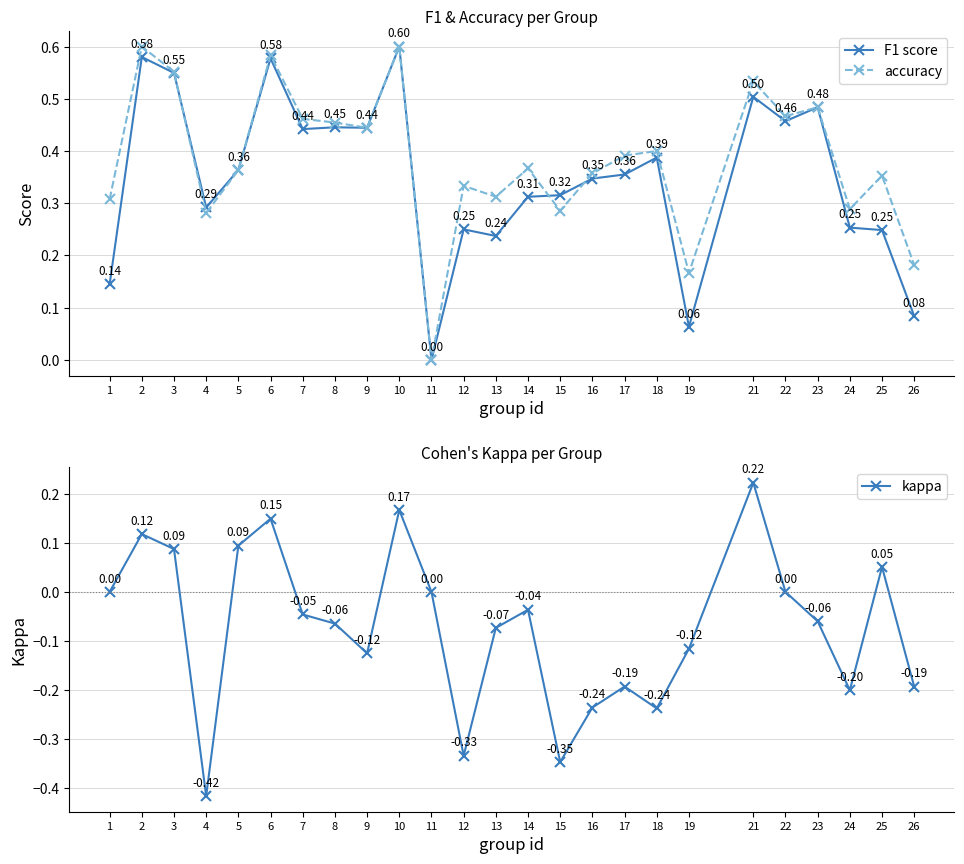

What is the highest value of the accuracy series?

0.6